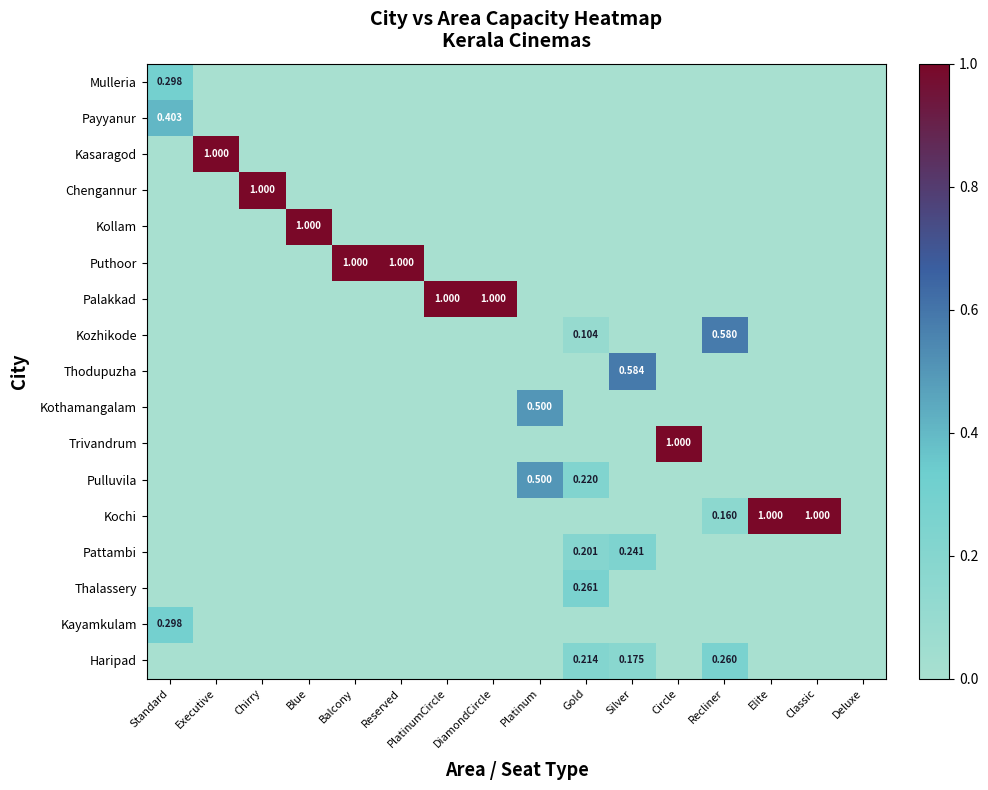

Is it true that Puthoor equals 0.7 at Gold?

False